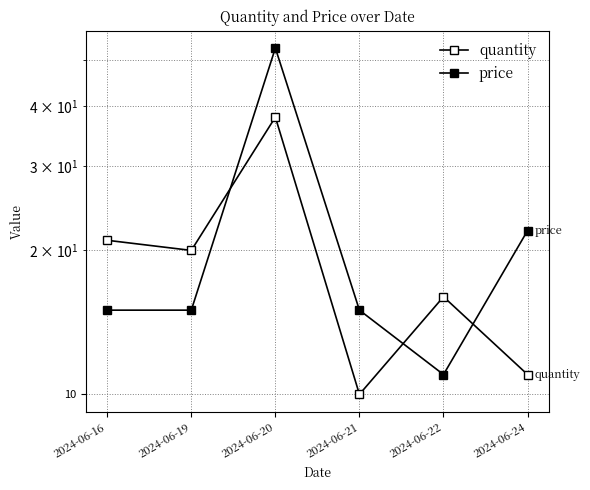

How many values in the price series exceed 15?

2